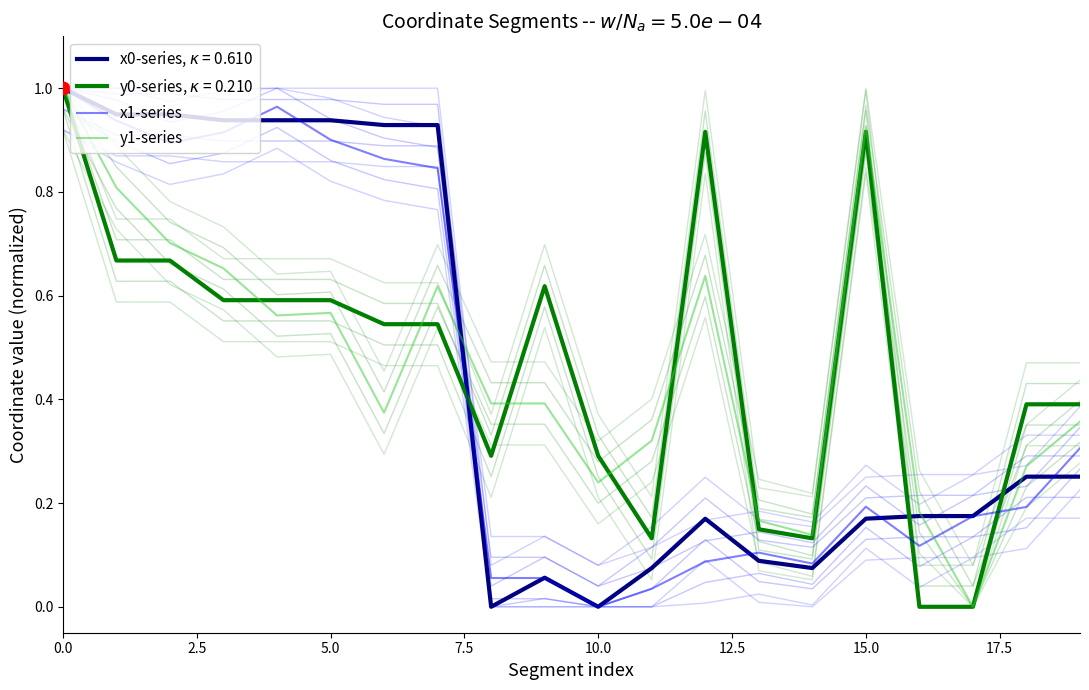

What is the total value across all series at 15?

1.1